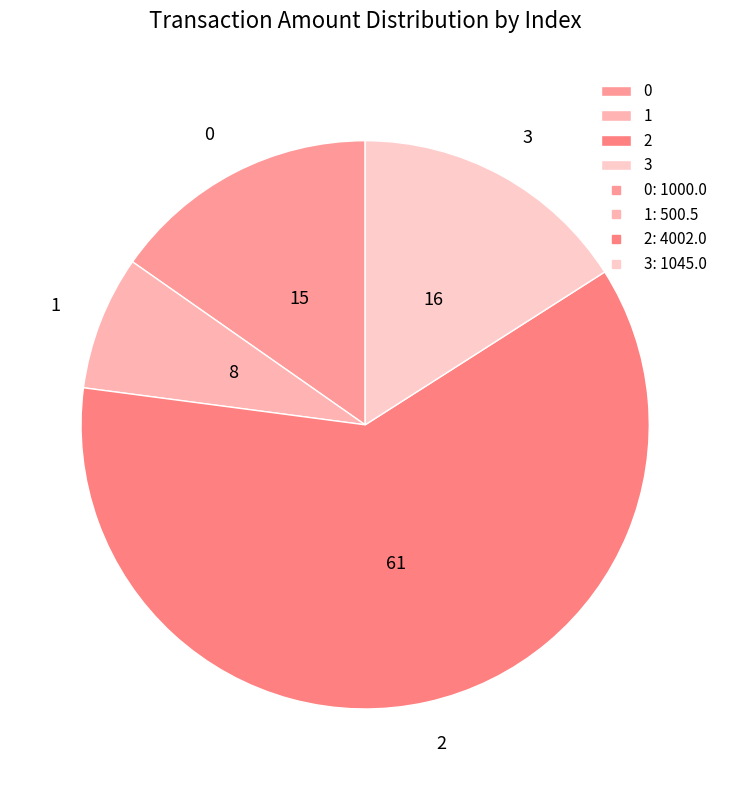

How many slices are in this pie chart?

4